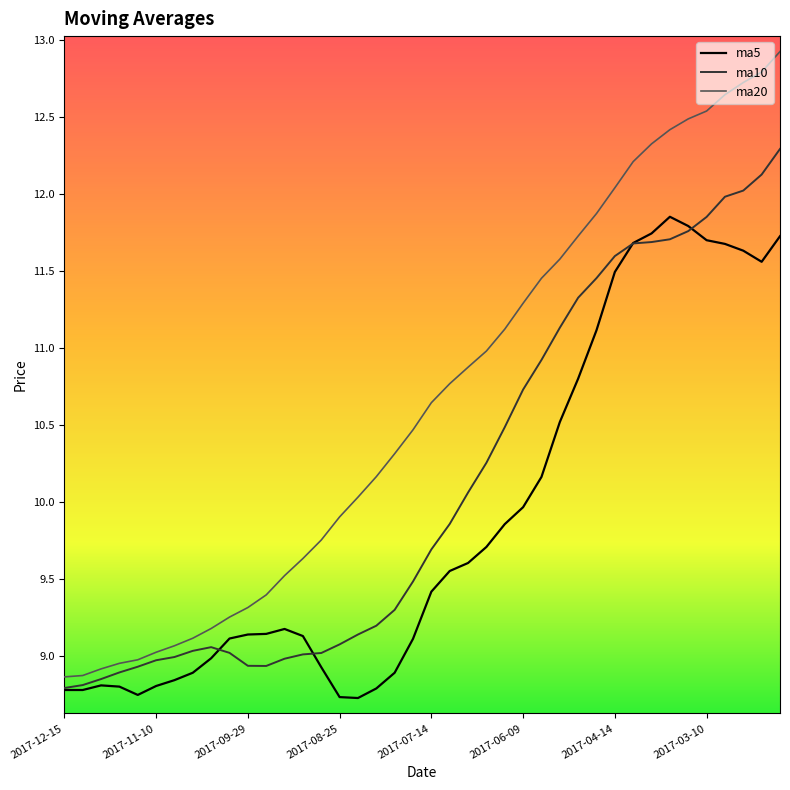

List the series in order of their overall mean, highest first.

ma20, ma10, ma5